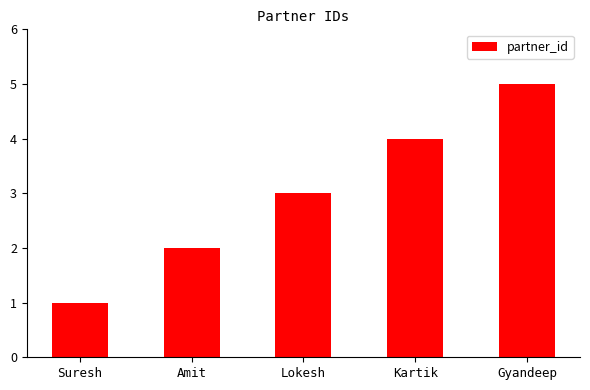

Are the bars grouped side by side (vs. stacked)?

No